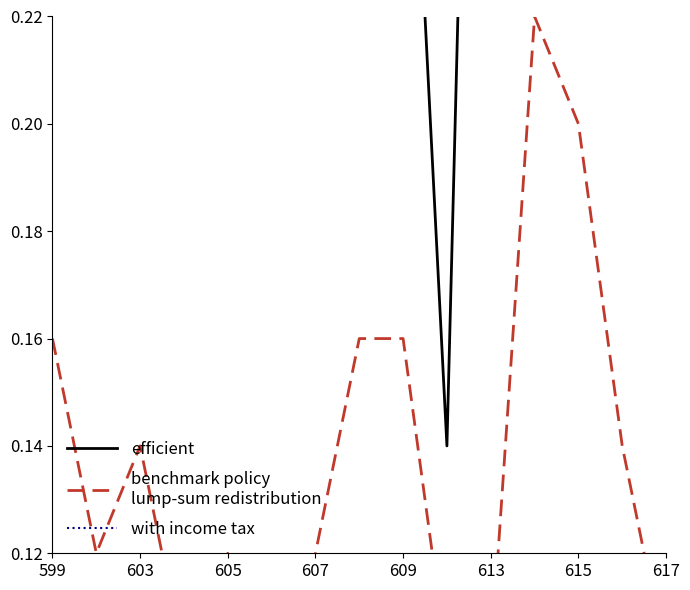

What is the average value of the efficient series?

0.4